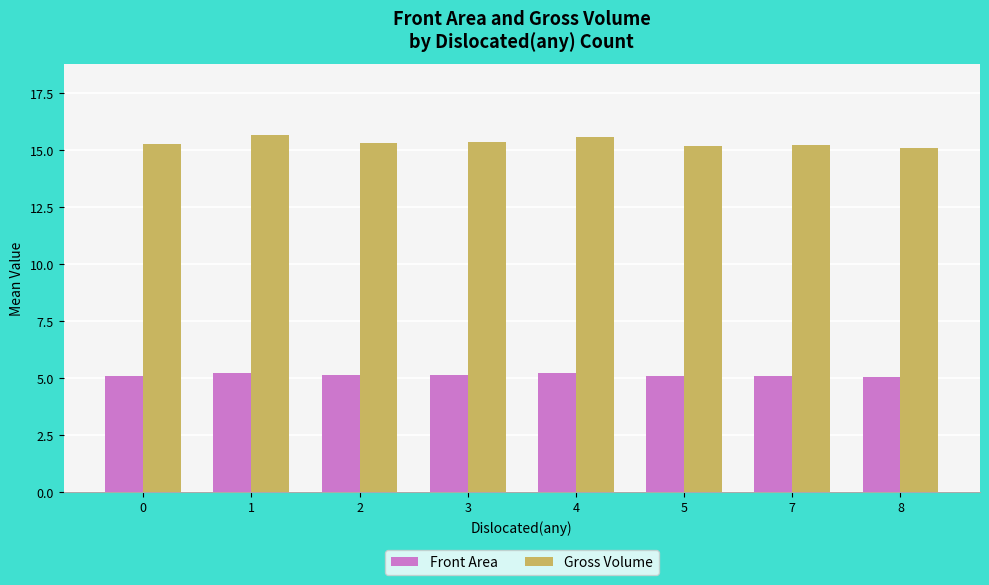

How many categories are shown in the chart?

8